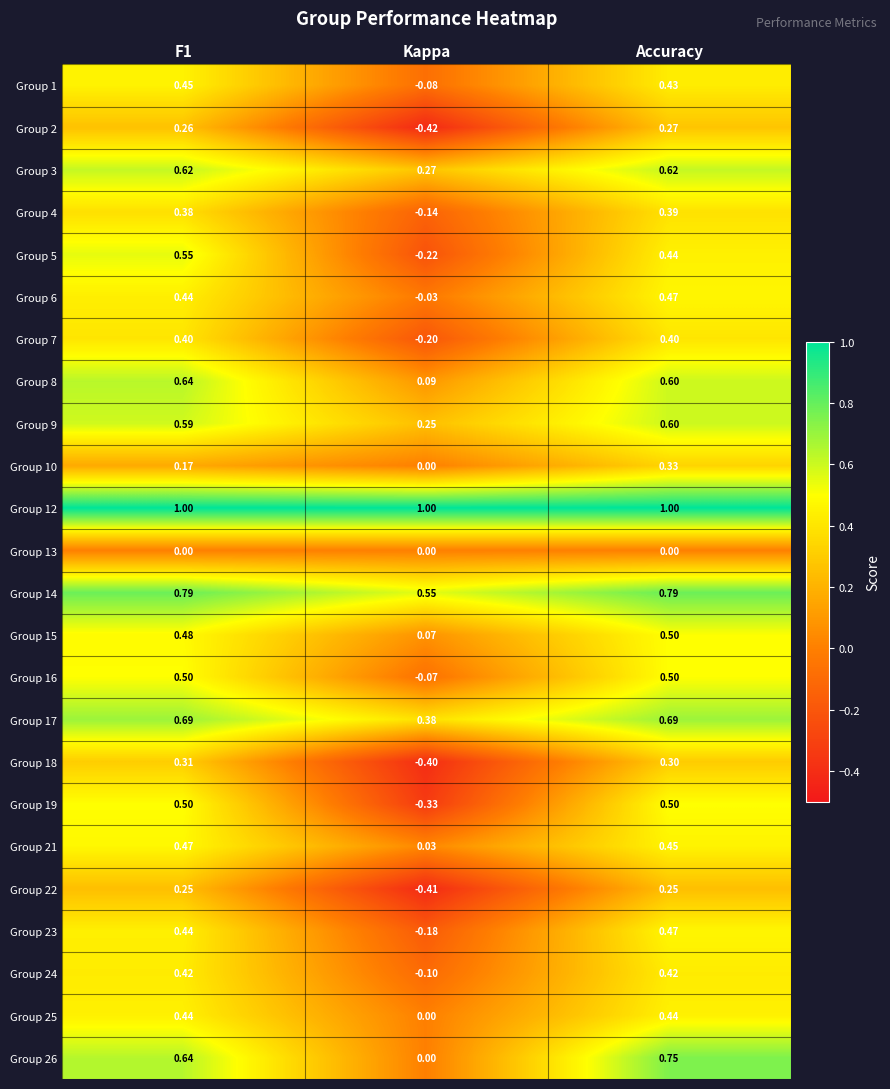

Which category has the lowest value in the Group 4 series?

Kappa